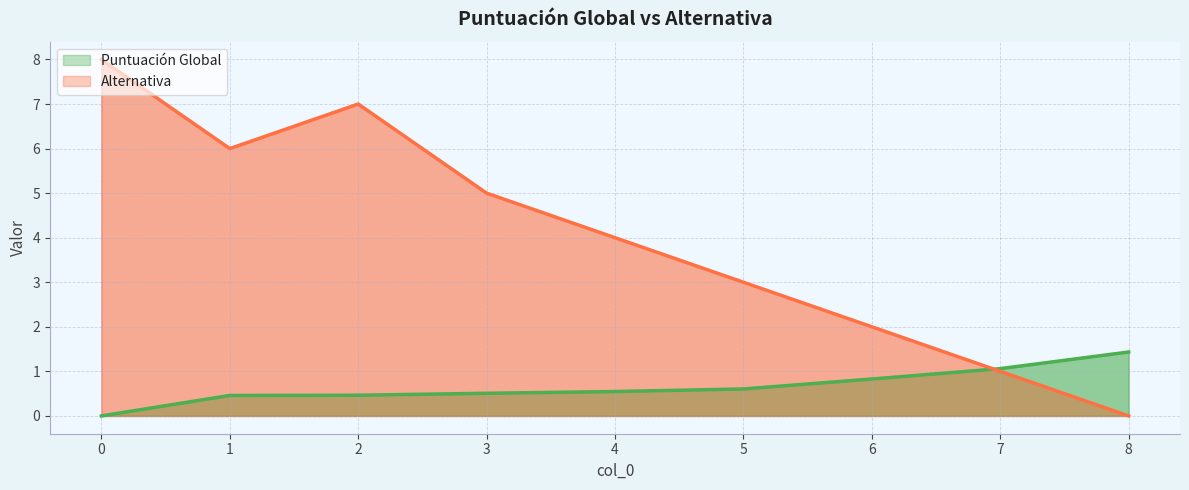

Reading left to right, extract all data points from this chart.

Puntuación Global: 0.0	0.5	0.5	0.5	0.5	0.6	0.8	1.1	1.4
Alternativa: 8.0	6.0	7.0	5.0	4.0	3.0	2.0	1.0	0.0